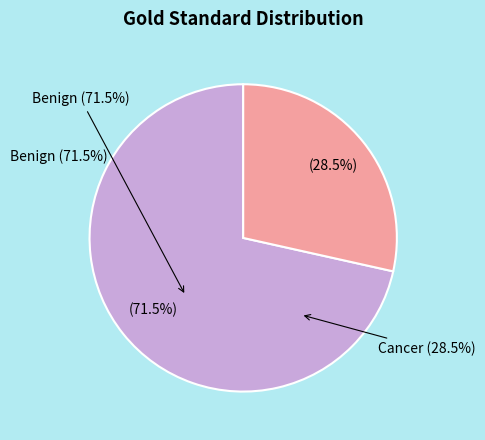

What is the ratio of the value at Cancer to the value at Benign?

0.4